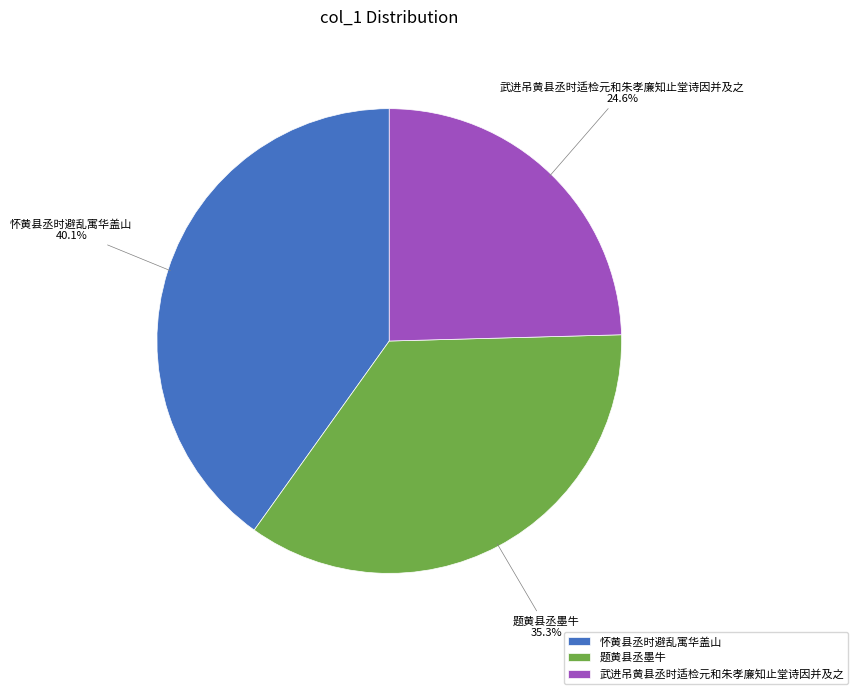

Rank the categories by value from highest to lowest.

怀黄县丞时避乱寓华盖山, 题黄县丞墨牛, 武进吊黄县丞时适检元和朱孝廉知止堂诗因并及之